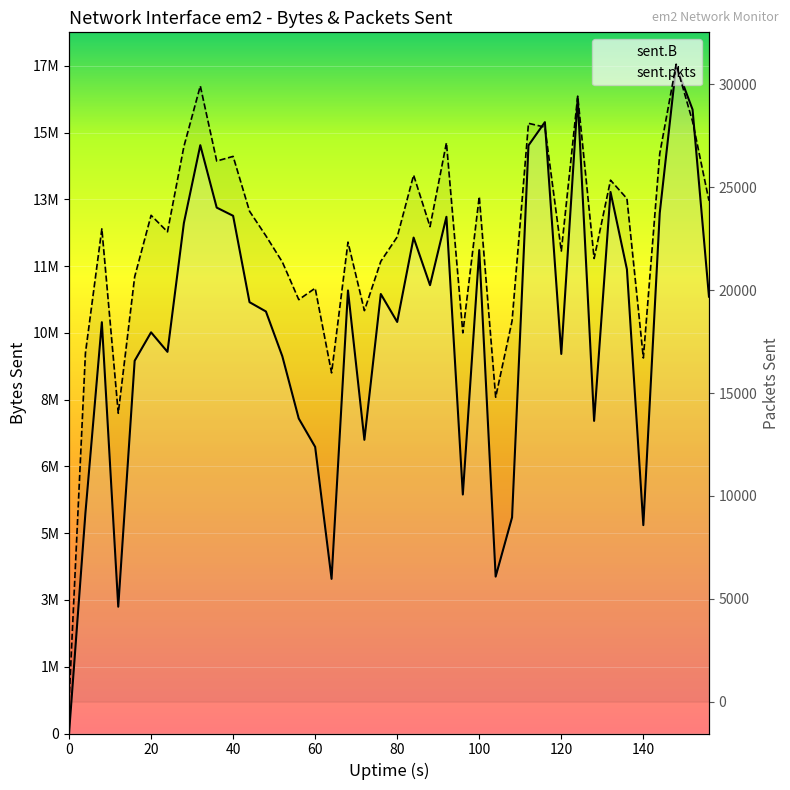

What is the spread (max minus min) of values at 104?

3996656